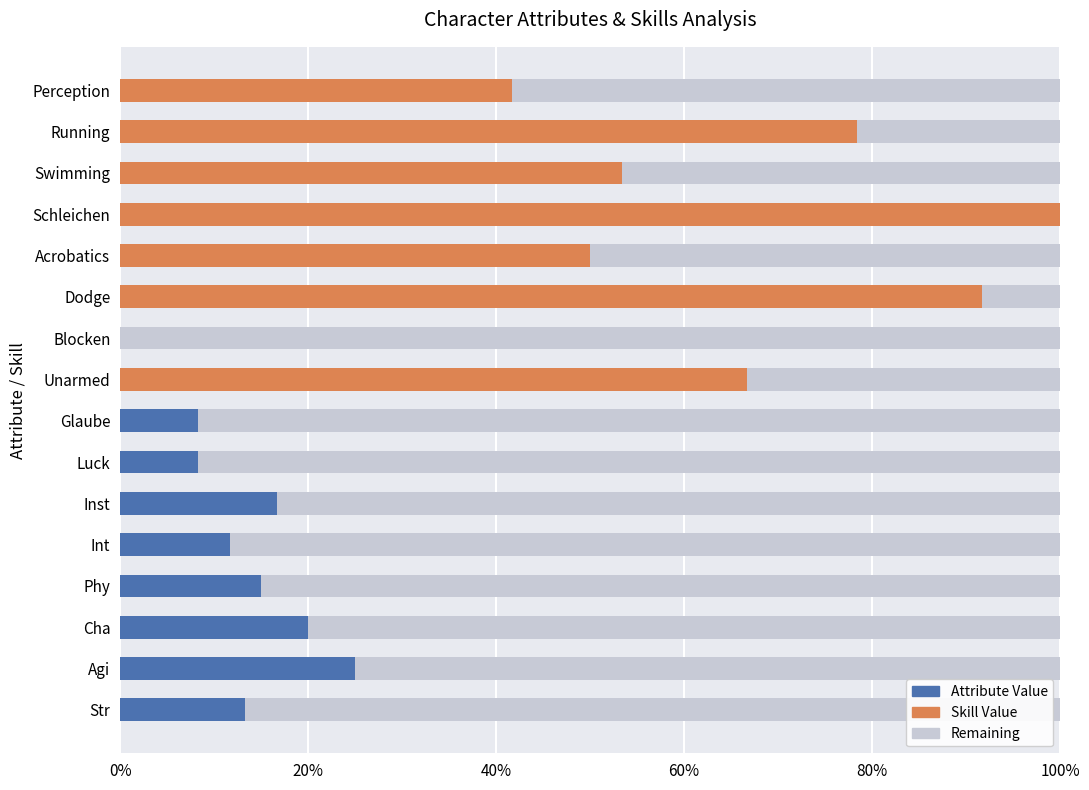

What are all the series names shown in the legend?

Attribute Value, Skill Value, Remaining